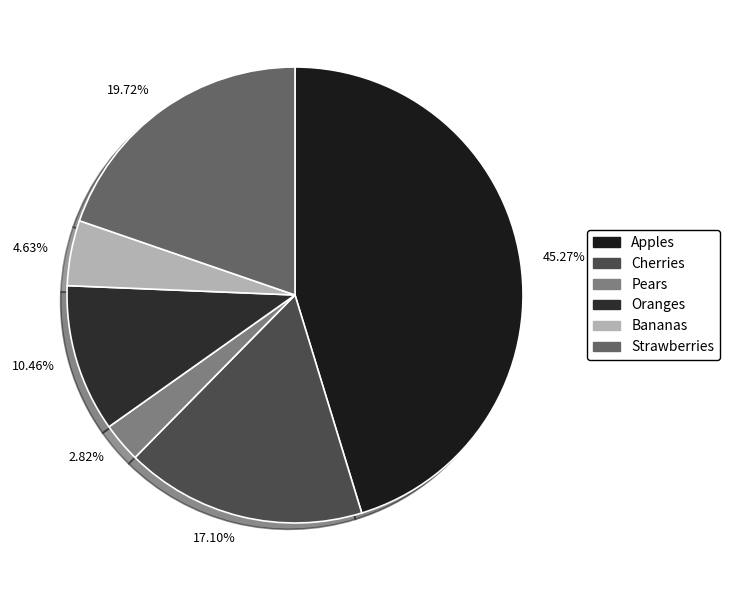

To the nearest percent, what percentage of the pie is Apples?

45%